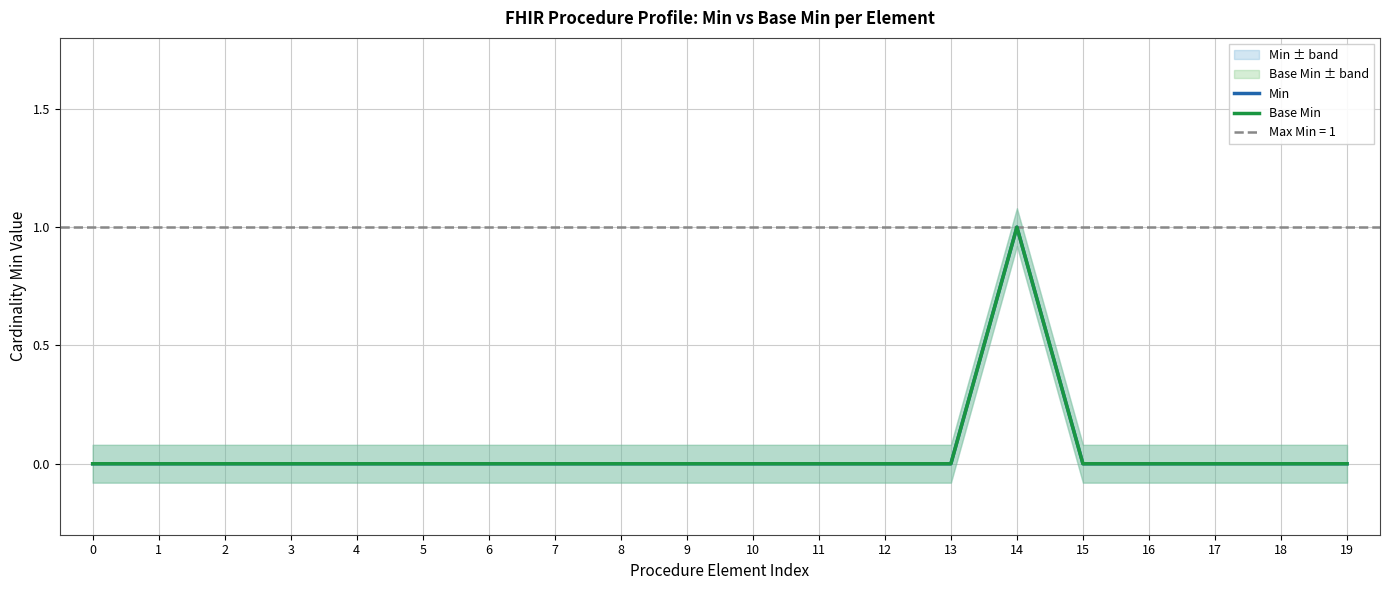

True or false: Min and Base Min cross at least once.

False